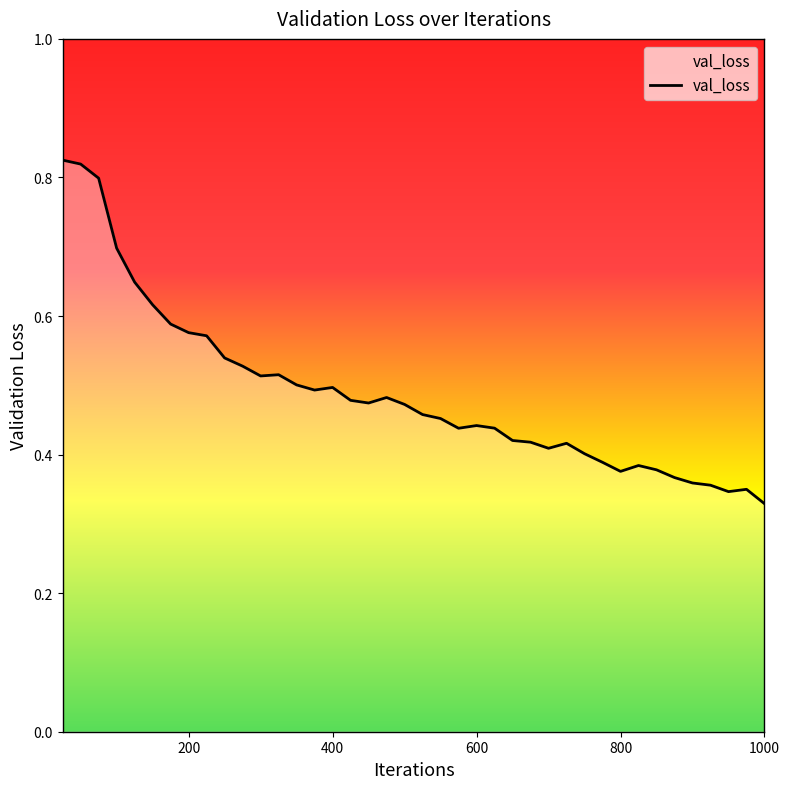

Does the chart have visible grid lines?

No